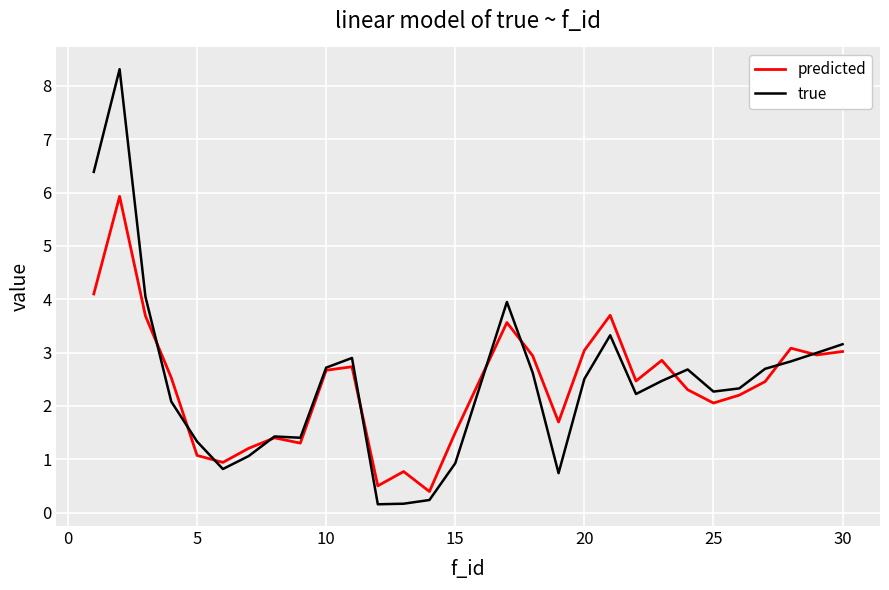

List the series in order of their peak value, highest first.

true, predicted